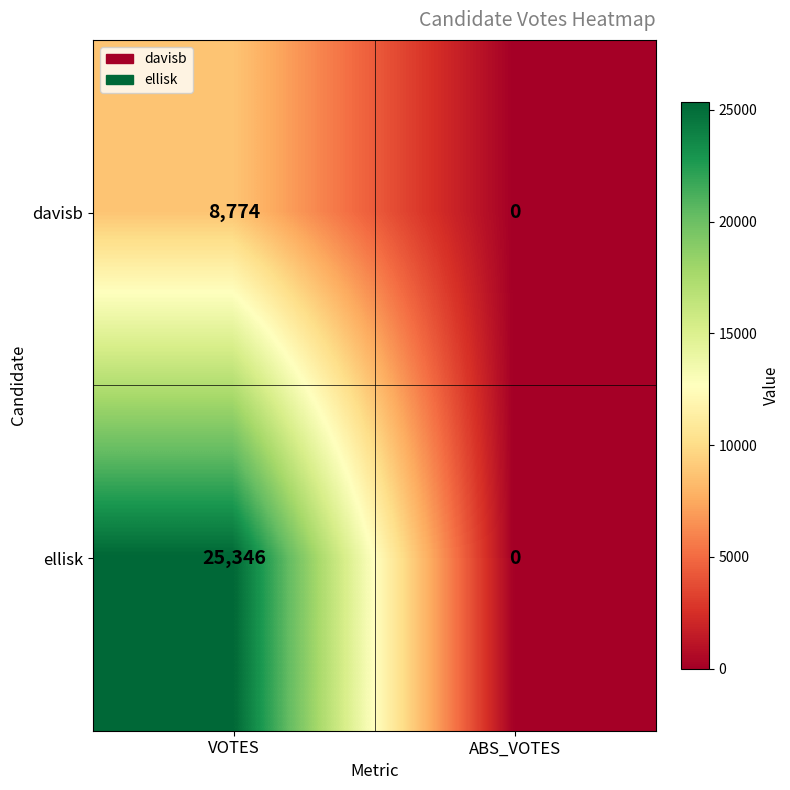

The davisb series shows 0 at ABS_VOTES. True or false?

True